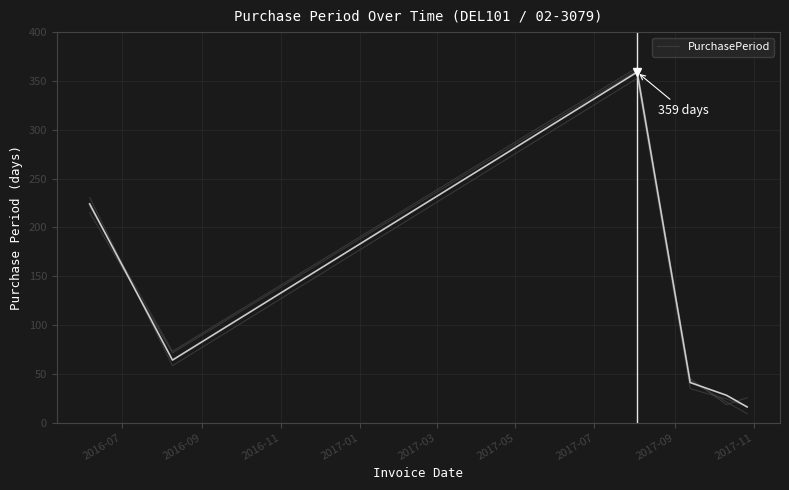

What is the label of the 1st point from the left?

2016-07